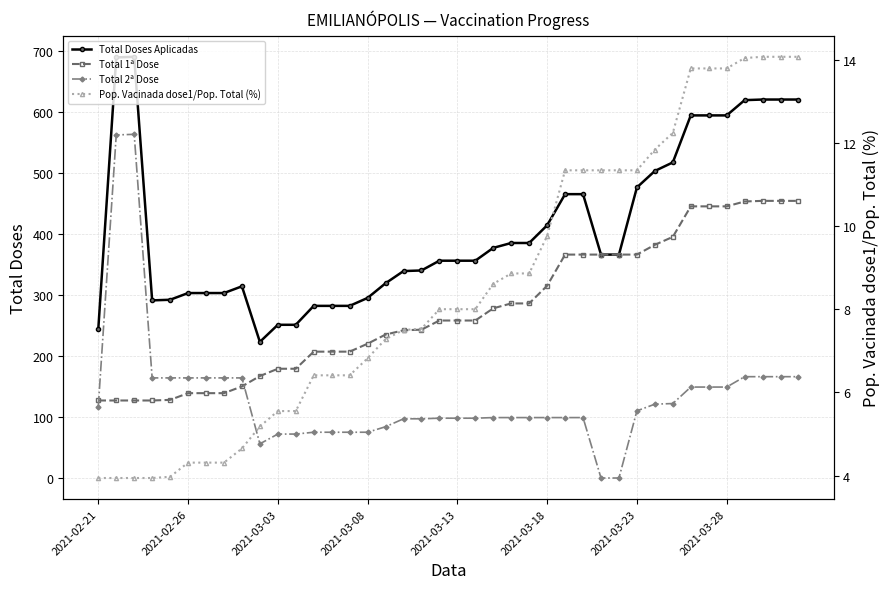

How many times do Total 2ª Dose and Pop. Vacinada dose1/Pop. Total (%) cross each other?

2